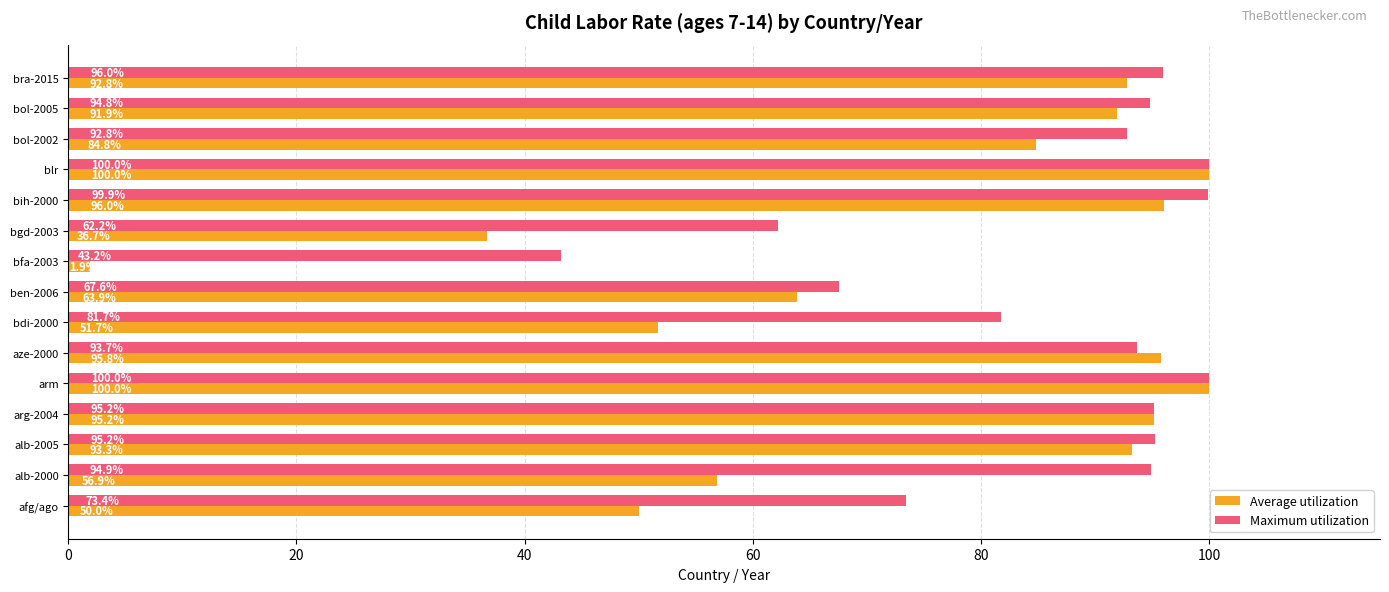

True or false: Maximum utilization has a value of 137.2 at bdi-2000.

False